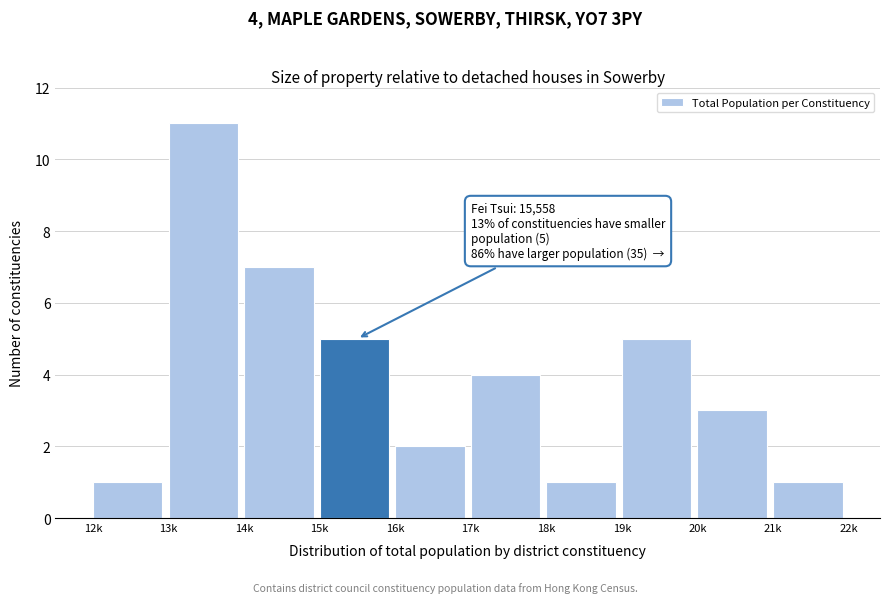

Reading right to left, transcribe all the data shown in this chart.

21k=1	20k=3	19k=5	18k=1	17k=4	16k=2	15k=5	14k=7	13k=11	12k=1